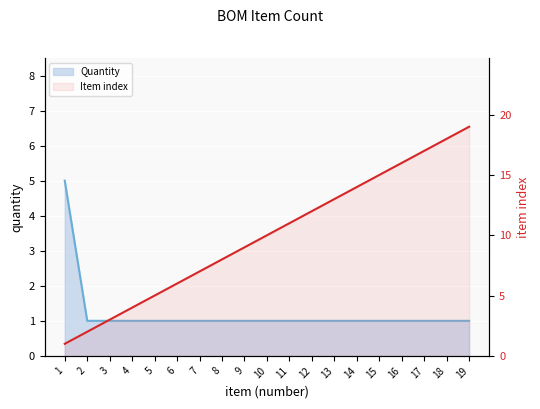

What is the difference between the maximum and minimum values in the Item index line series?

18